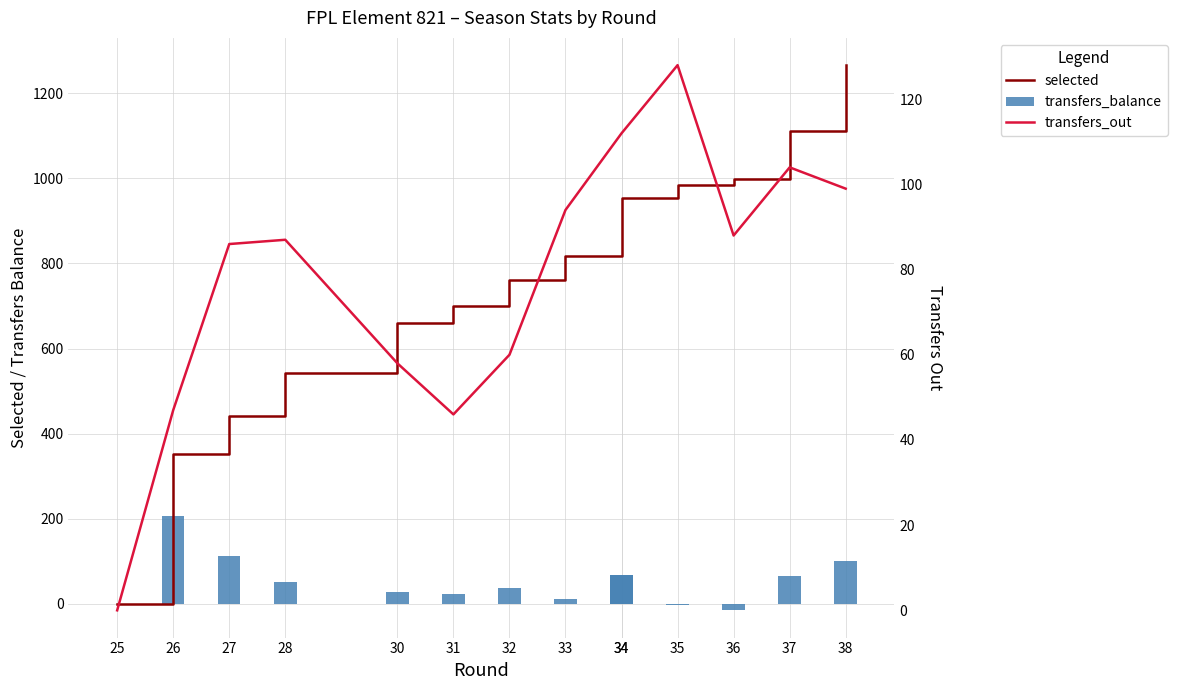

What are all the series names shown in the legend?

selected, transfers_balance, transfers_out